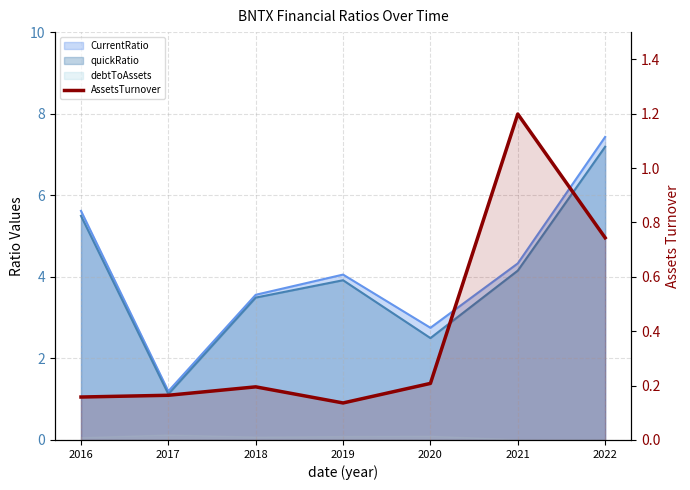

True or false: there are more than 2 points higher than both neighbors.

False